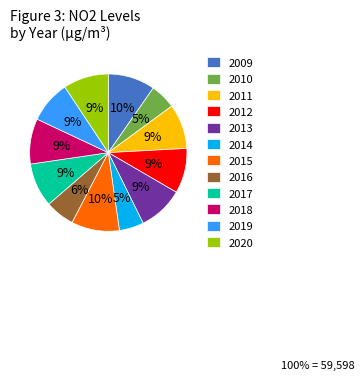

Count the number of slices in the pie.

12